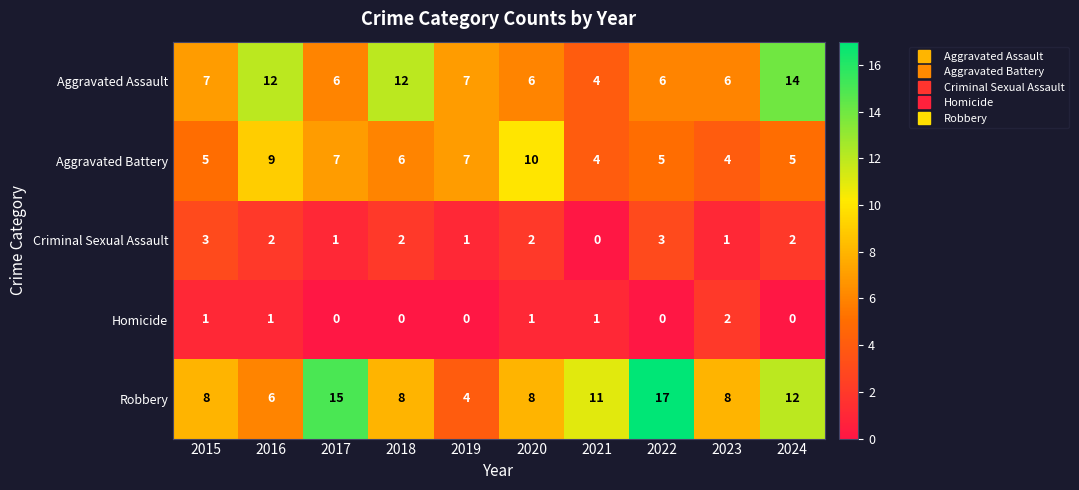

Which label corresponds to the largest value in the chart?

2022